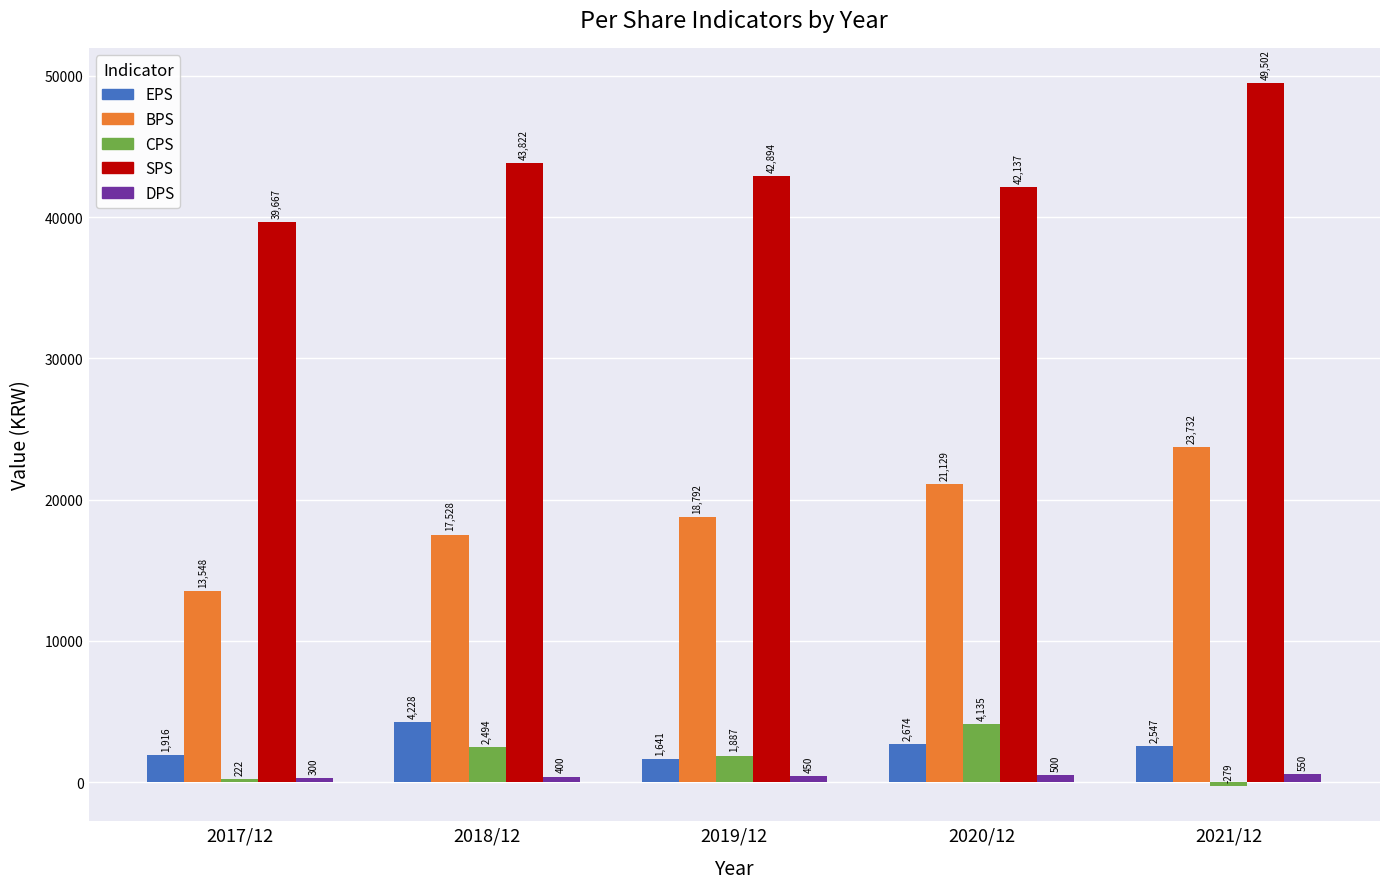

Which series changed the most between 2017/12 and 2020/12?

BPS